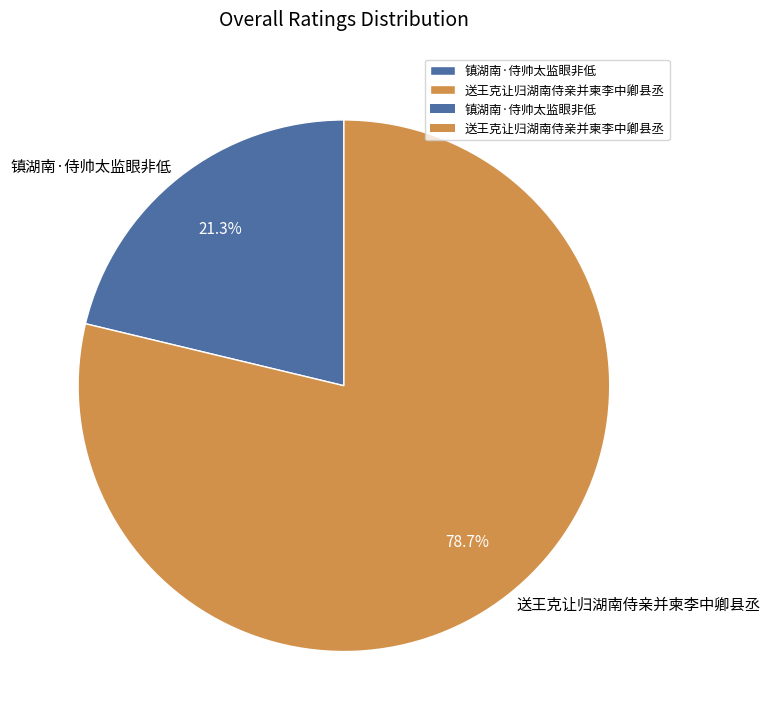

How many slices are in this pie chart?

2